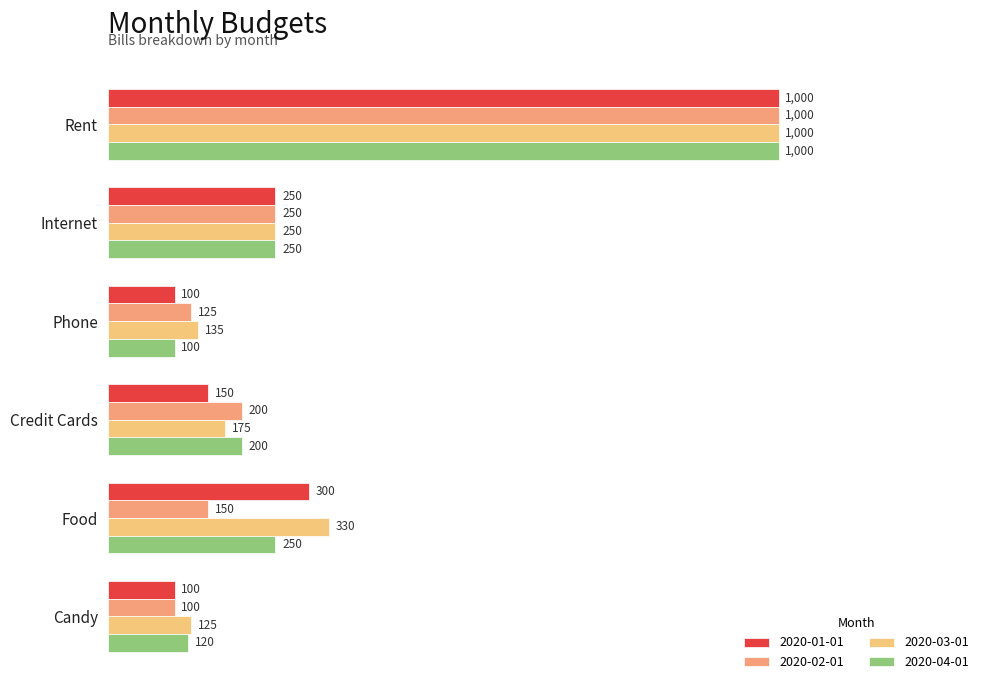

What is the total value across all series at Credit Cards?

725